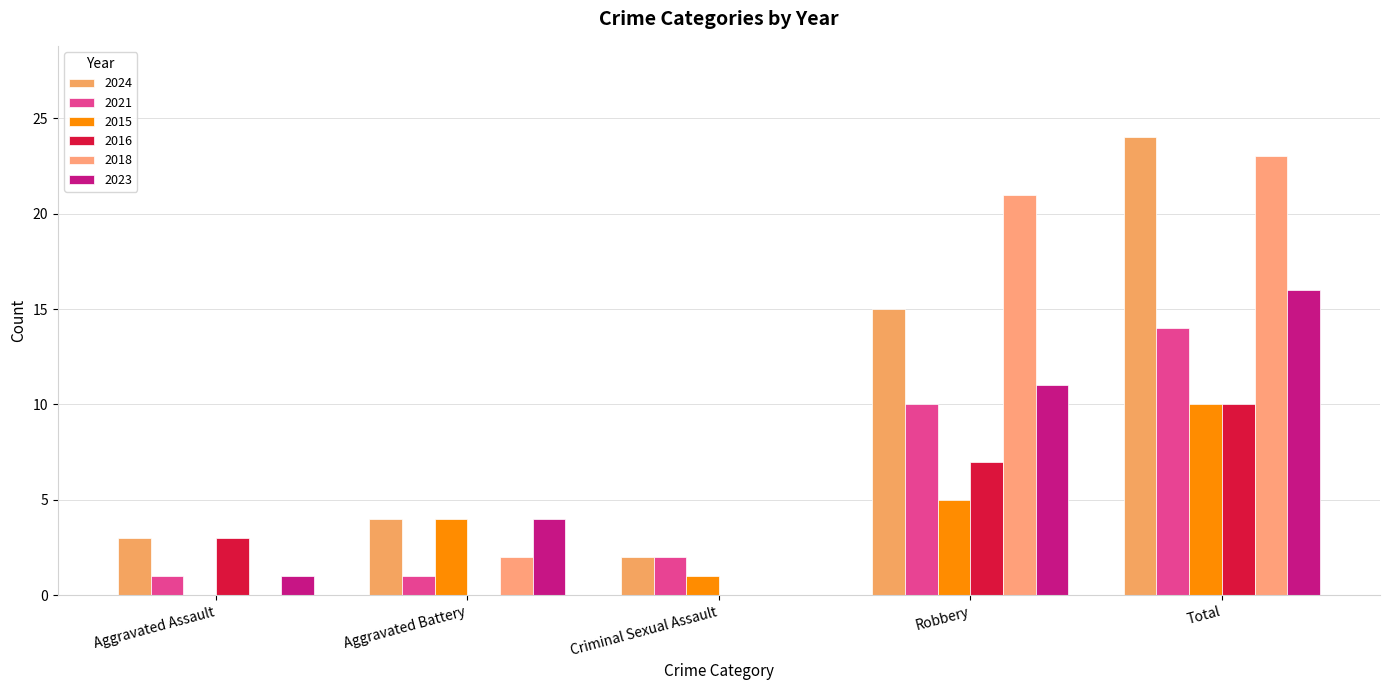

Reading left to right, what are all the values shown in this chart?

2024: 3	4	2	15	24
2021: 1	1	2	10	14
2015: 0	4	1	5	10
2016: 3	0	0	7	10
2018: 0	2	0	21	23
2023: 1	4	0	11	16